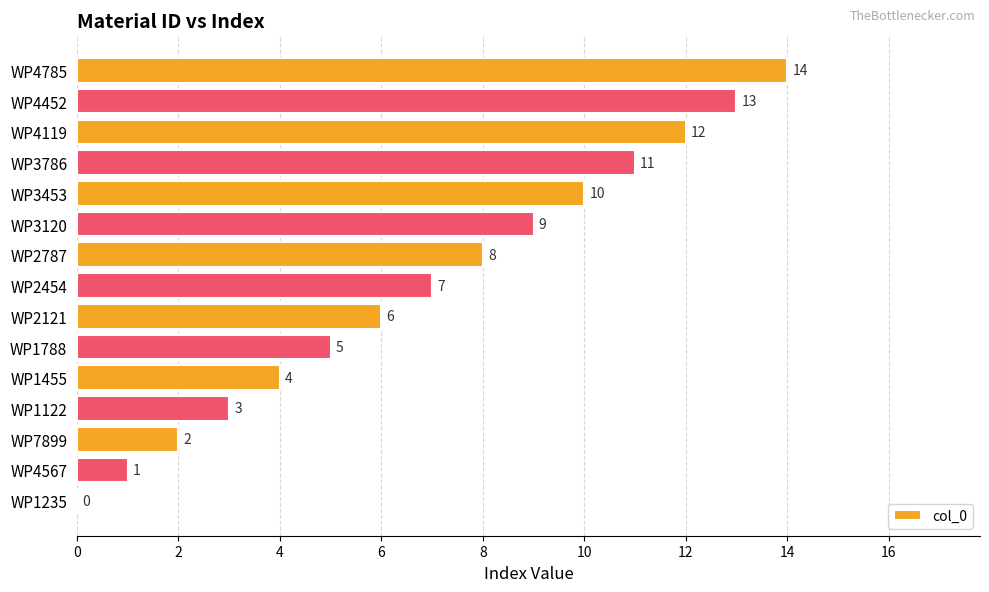

The chart shows a value of 8 at WP2787. True or false?

True